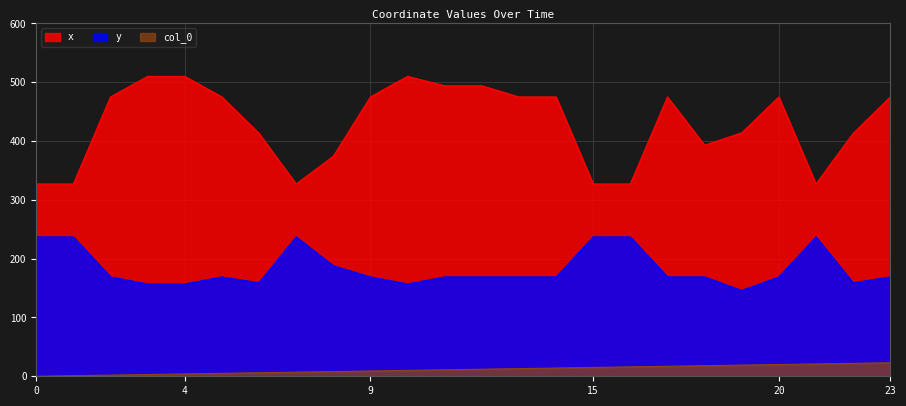

The col_0 series shows 20 at 20. True or false?

True